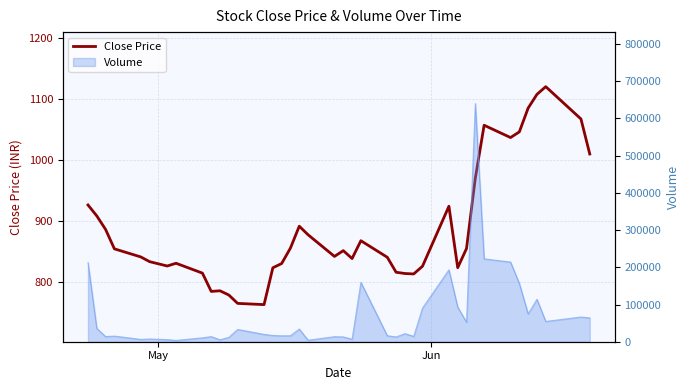

True or false: there are more than 1 points higher than both neighbors.

True